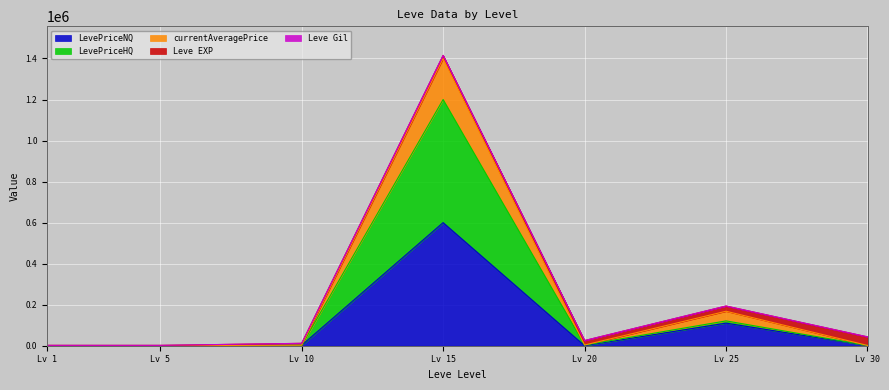

True or false: currentAveragePrice and LevePriceNQ intersect in this chart.

False